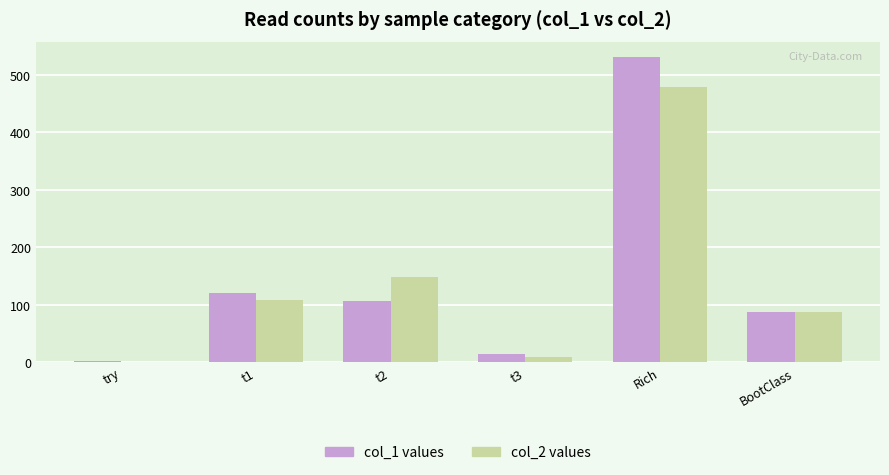

What is the maximum value shown in the chart?

531.0